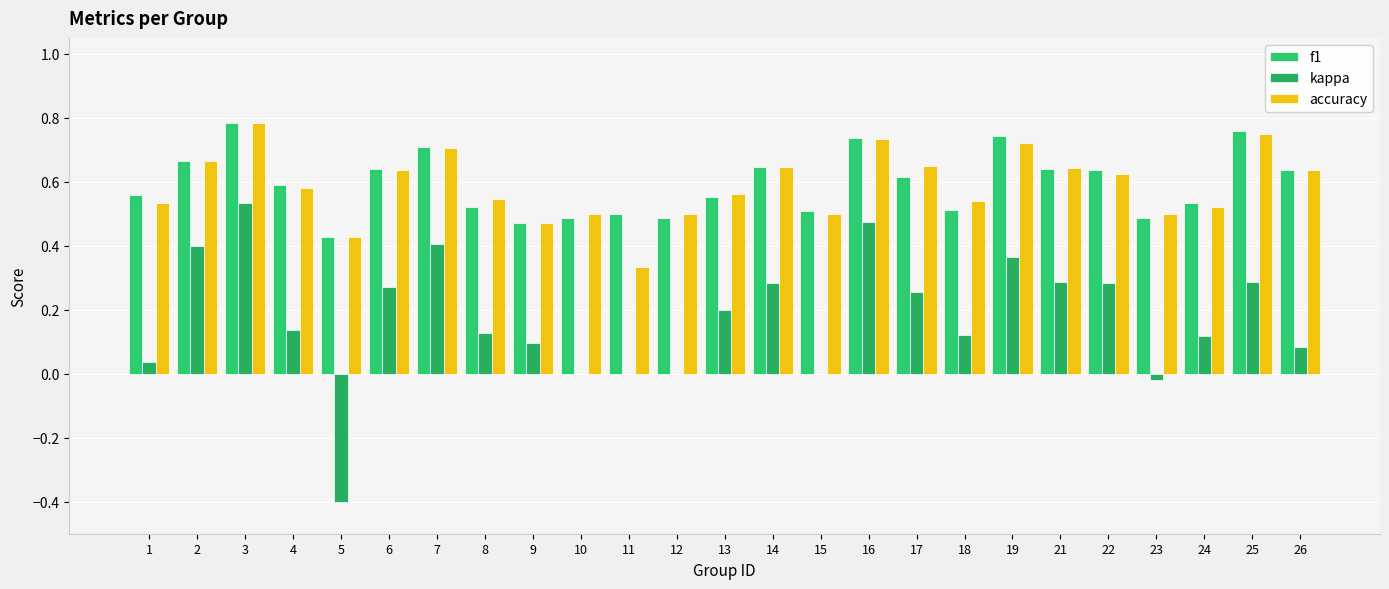

The value of kappa at 8 is 0.2. True or false?

False